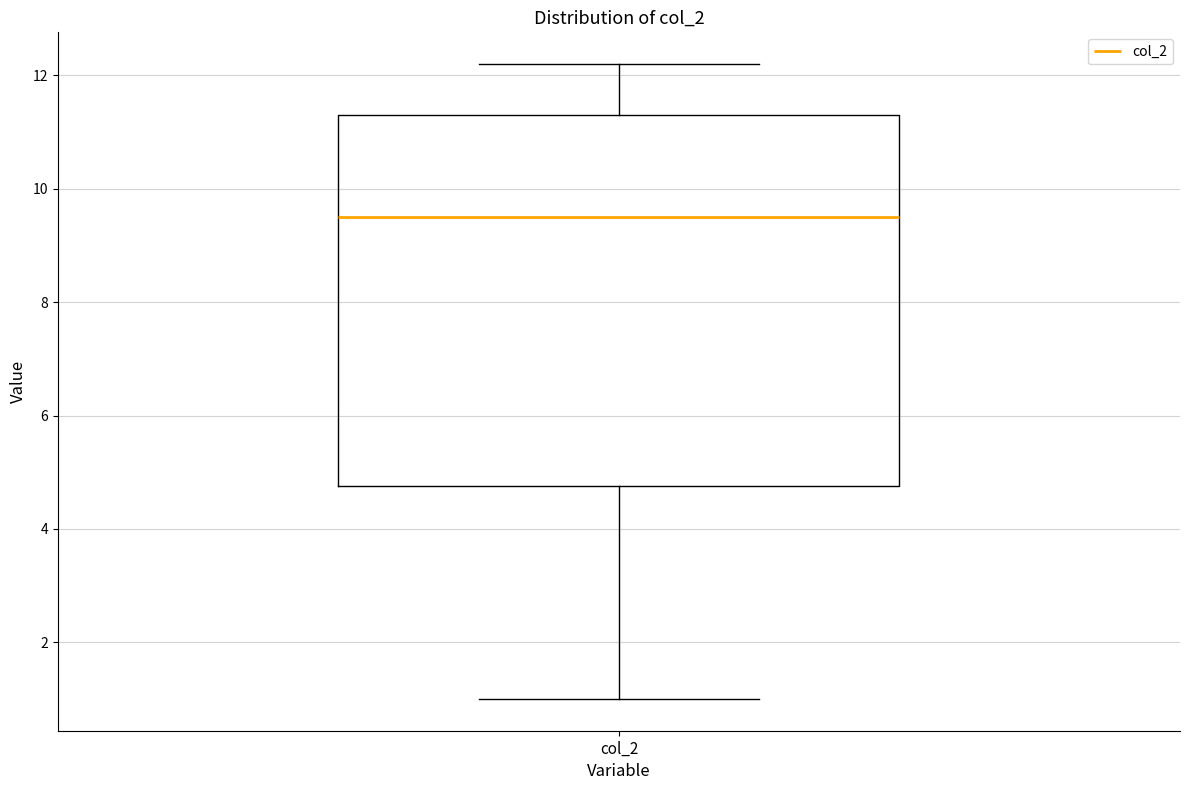

Transcribe this box plot: give where the median line is, the range the box spans, and where the two whiskers end, as read against the y-axis. The values are not printed on the chart, so give them approximately, as read against the axis.

median 9.6, box 4.8 to 11.4, whiskers 1.0 to 12.2